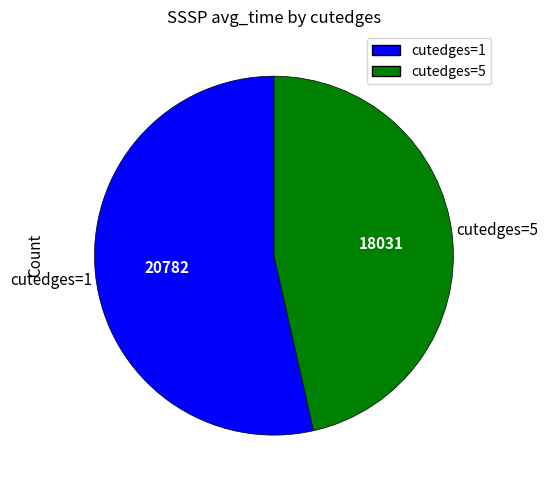

Is there any slice that represents more than half of the pie?

Yes